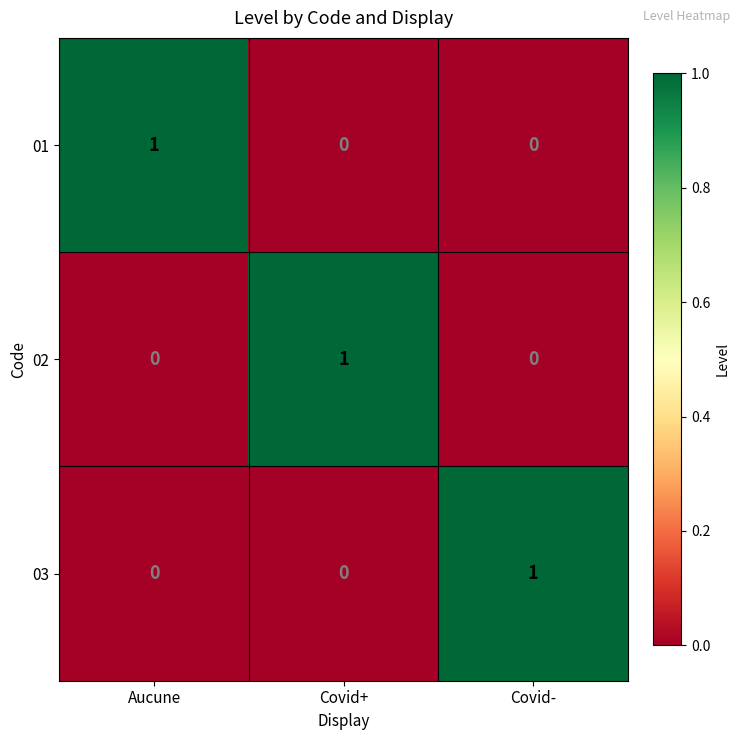

The value of 03 at Aucune is 1. True or false?

False